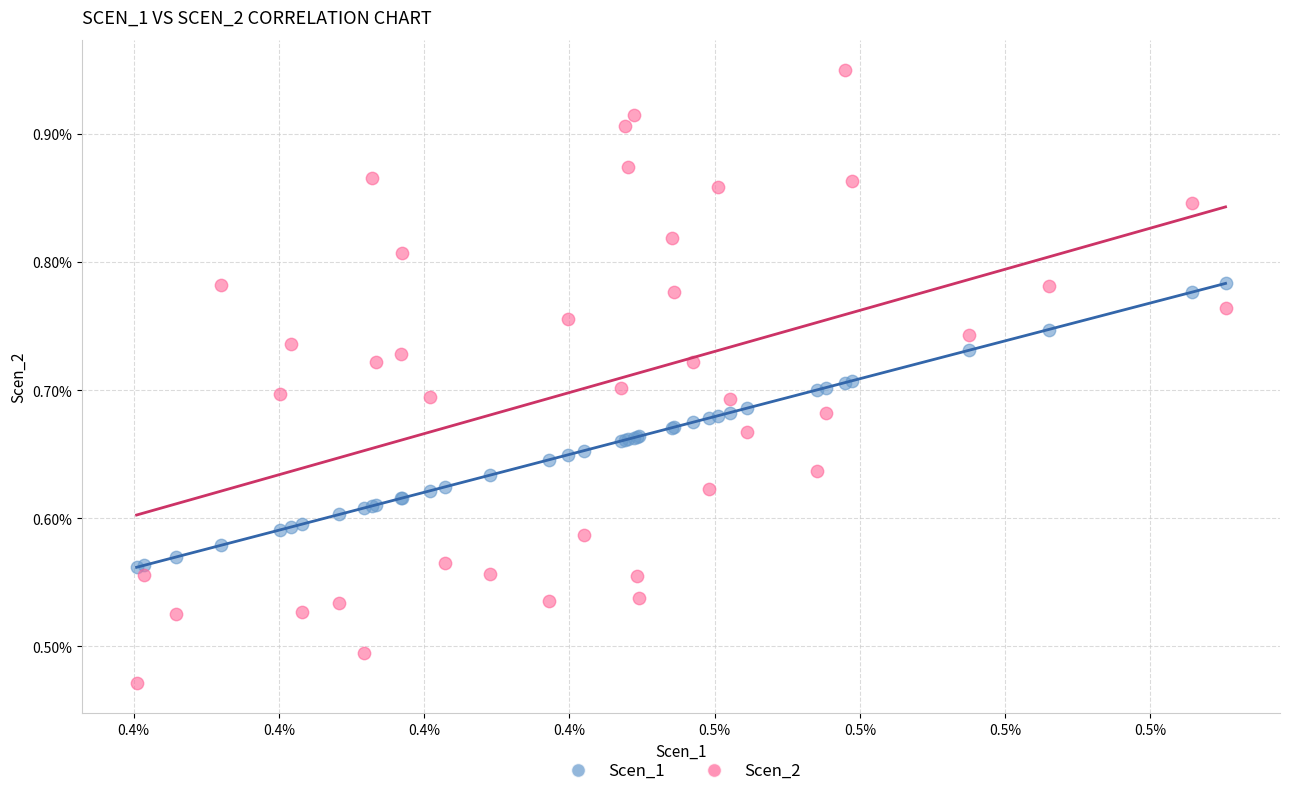

What are all the series names shown in the legend?

Scen_1, Scen_2